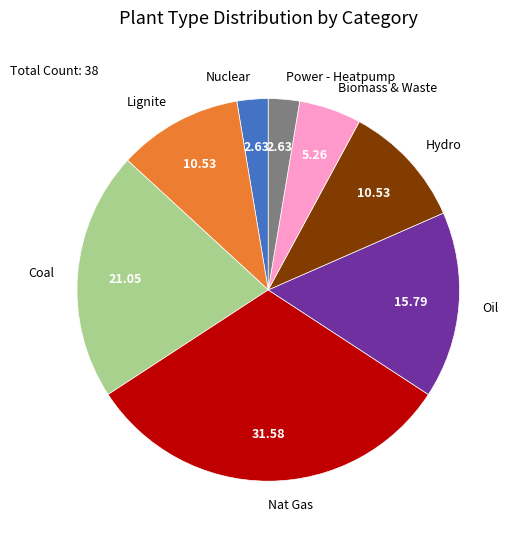

Which slice is the largest?

Nat Gas